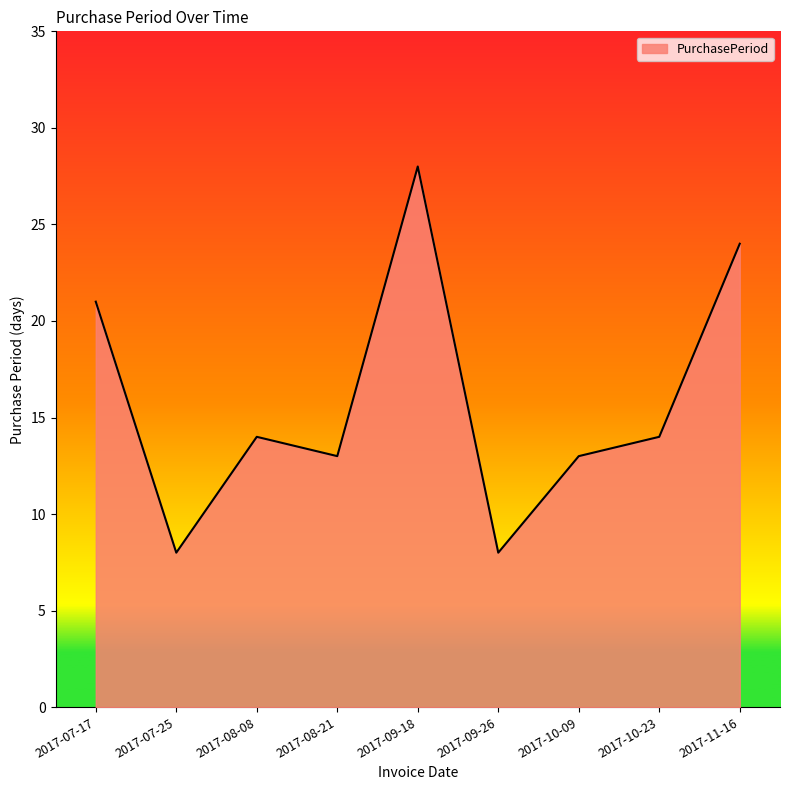

How many interior local valleys (lower than both neighbors) does the data have?

3